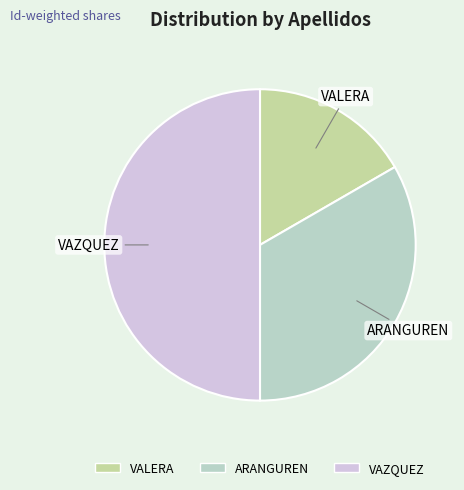

Does ARANGUREN represent more than half of the total?

No